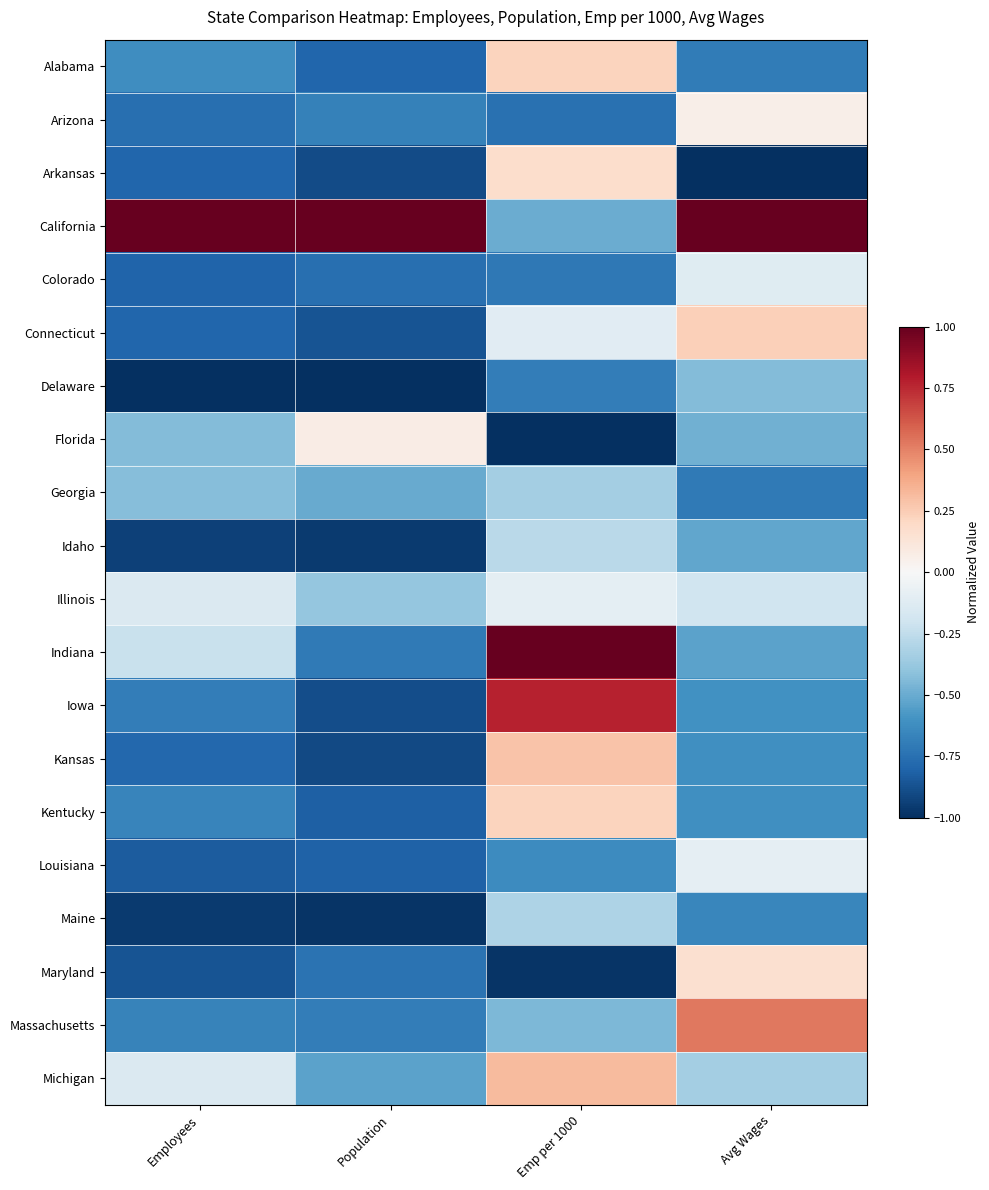

Reading right to left, transcribe all the data shown in this chart.

Alabama: Avg Wages=-0.7	Emp per 1000=0.2	Population=-0.8	Employees=-0.6
Arizona: Avg Wages=0.1	Emp per 1000=-0.7	Population=-0.7	Employees=-0.8
Arkansas: Avg Wages=-1.0	Emp per 1000=0.2	Population=-0.9	Employees=-0.8
California: Avg Wages=1.0	Emp per 1000=-0.5	Population=1.0	Employees=1.0
Colorado: Avg Wages=-0.1	Emp per 1000=-0.7	Population=-0.8	Employees=-0.8
Connecticut: Avg Wages=0.2	Emp per 1000=-0.1	Population=-0.9	Employees=-0.8
Delaware: Avg Wages=-0.4	Emp per 1000=-0.7	Population=-1.0	Employees=-1.0
Florida: Avg Wages=-0.5	Emp per 1000=-1.0	Population=0.1	Employees=-0.4
Georgia: Avg Wages=-0.7	Emp per 1000=-0.3	Population=-0.5	Employees=-0.4
Idaho: Avg Wages=-0.5	Emp per 1000=-0.3	Population=-1.0	Employees=-0.9
Illinois: Avg Wages=-0.2	Emp per 1000=-0.1	Population=-0.4	Employees=-0.1
Indiana: Avg Wages=-0.5	Emp per 1000=1.0	Population=-0.7	Employees=-0.2
Iowa: Avg Wages=-0.6	Emp per 1000=0.8	Population=-0.9	Employees=-0.7
Kansas: Avg Wages=-0.6	Emp per 1000=0.3	Population=-0.9	Employees=-0.8
Kentucky: Avg Wages=-0.6	Emp per 1000=0.2	Population=-0.8	Employees=-0.7
Louisiana: Avg Wages=-0.1	Emp per 1000=-0.6	Population=-0.8	Employees=-0.8
Maine: Avg Wages=-0.7	Emp per 1000=-0.3	Population=-1.0	Employees=-1.0
Maryland: Avg Wages=0.2	Emp per 1000=-1.0	Population=-0.7	Employees=-0.9
Massachusetts: Avg Wages=0.5	Emp per 1000=-0.5	Population=-0.7	Employees=-0.7
Michigan: Avg Wages=-0.3	Emp per 1000=0.3	Population=-0.5	Employees=-0.1